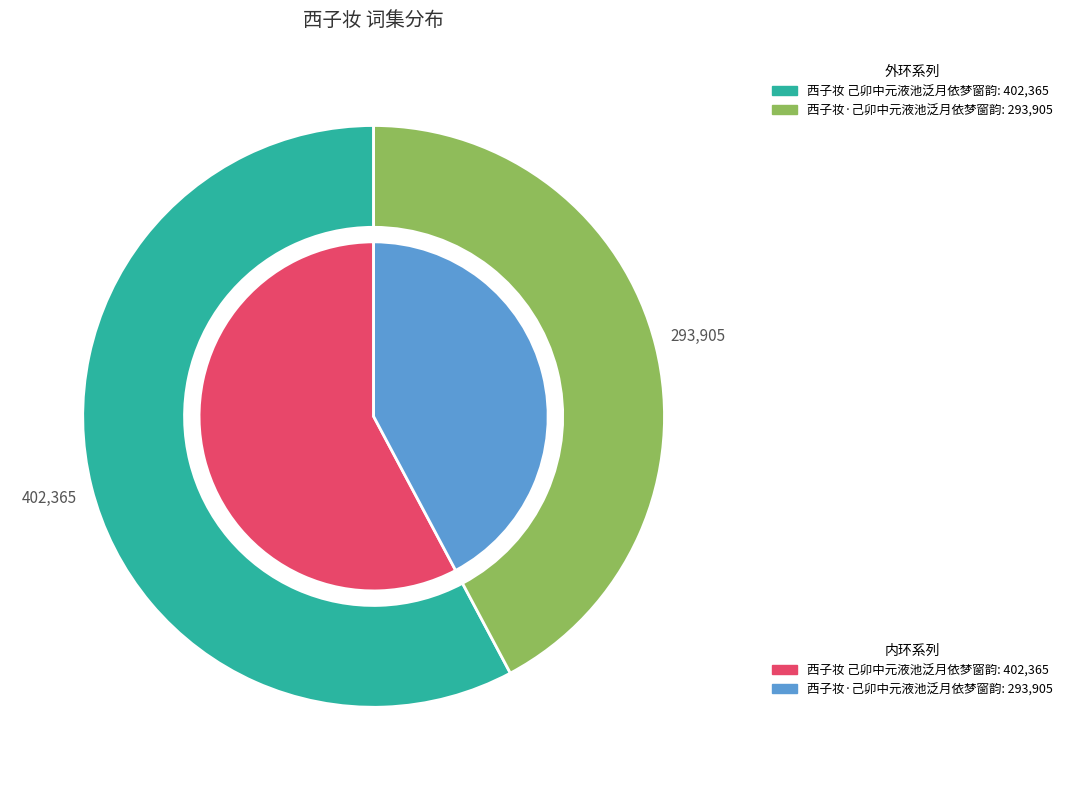

Which has a higher value, 西子妆·己卯中元液池泛月依梦窗韵 or 西子妆 己卯中元液池泛月依梦窗韵?

西子妆 己卯中元液池泛月依梦窗韵